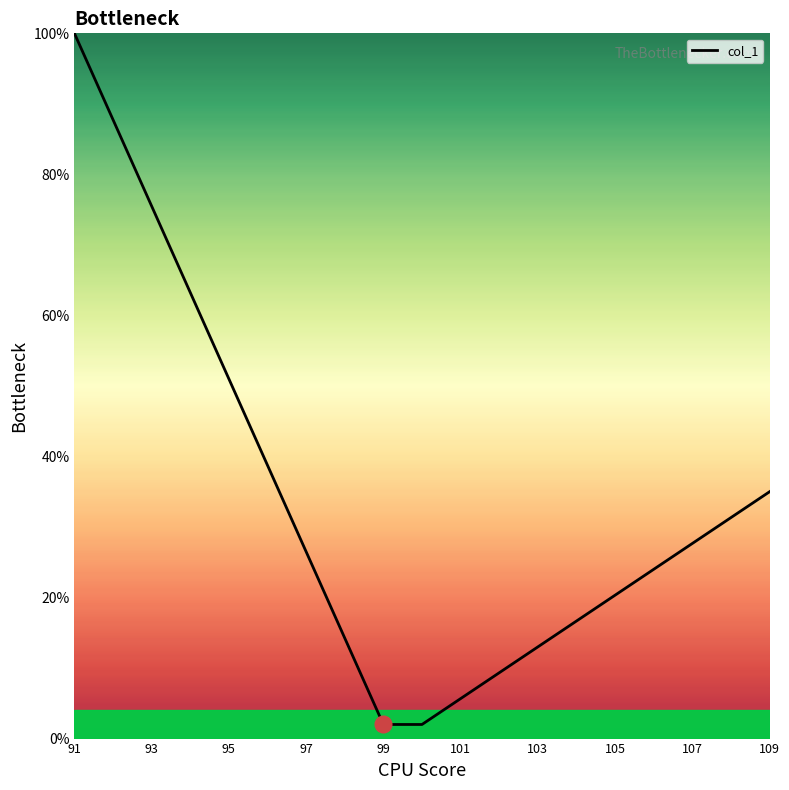

What is the minimum value shown in the chart?

2.0